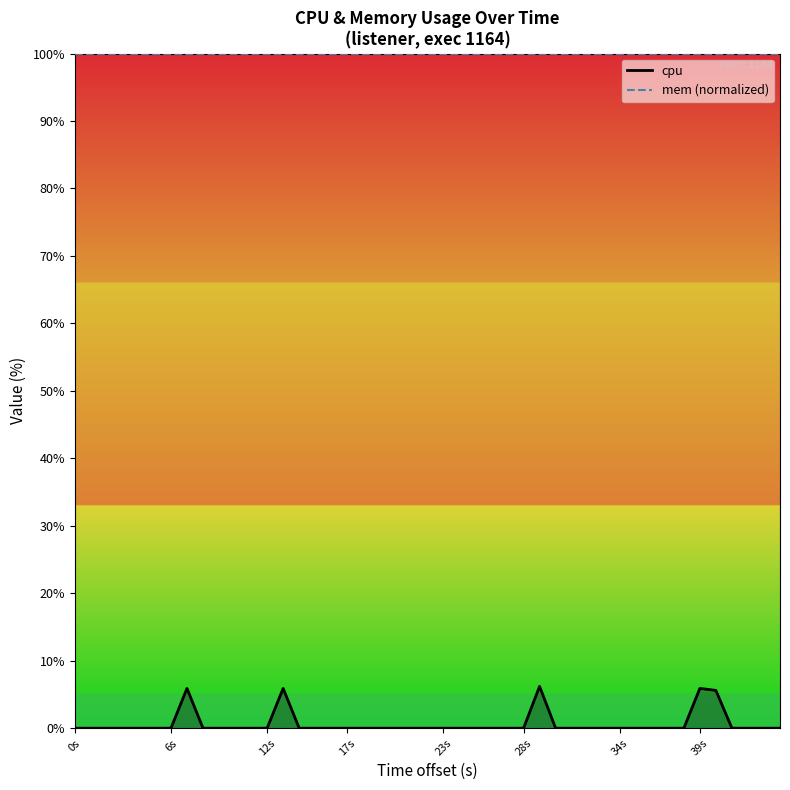

Does the chart have visible grid lines?

No